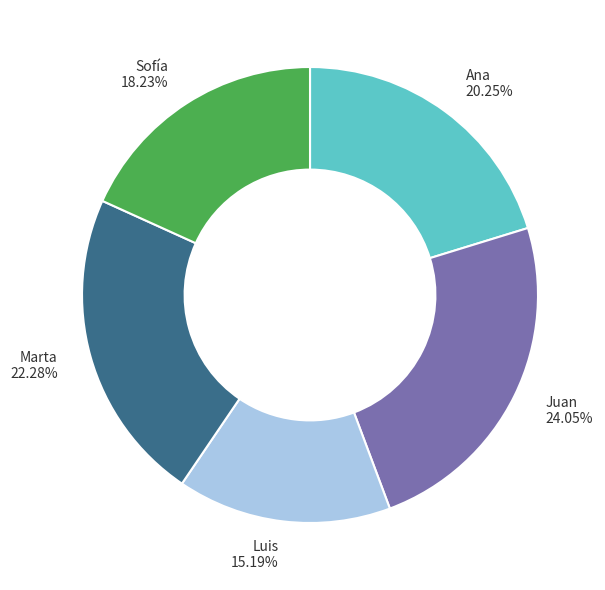

To the nearest percent, what percentage of the pie is Ana?

20%